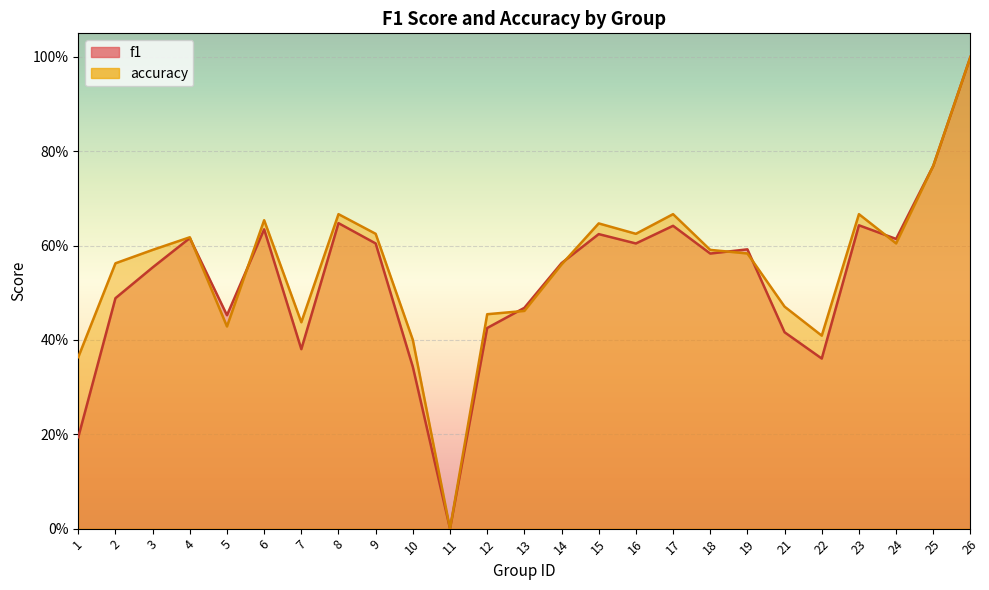

True or false: accuracy has a value of 0.5 at 21.

True